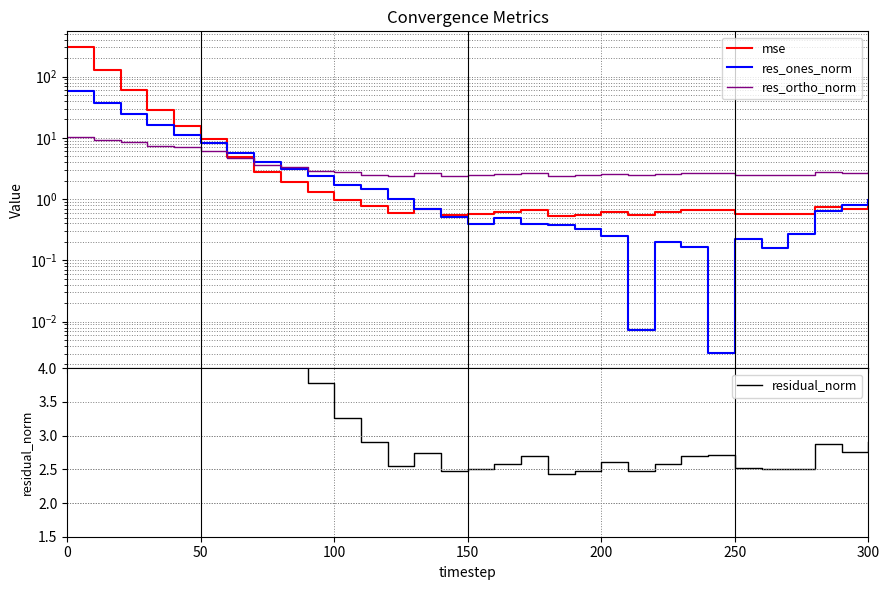

Where is residual_norm nearest to the value 30?

100